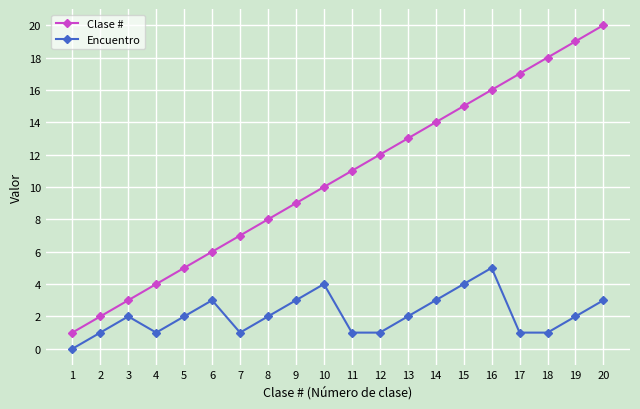

What value does the Encuentro series have at 3?

2